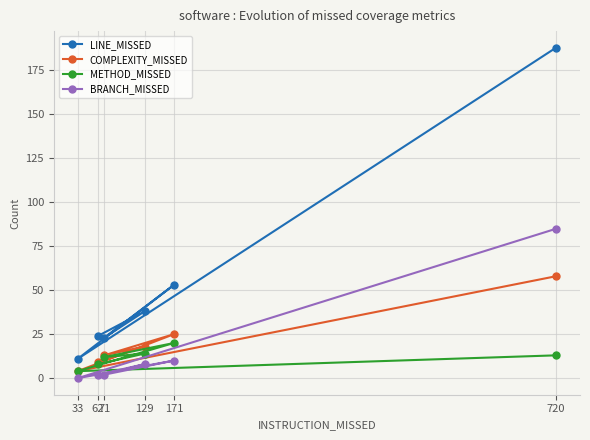

Which series has the largest range (max minus min)?

LINE_MISSED